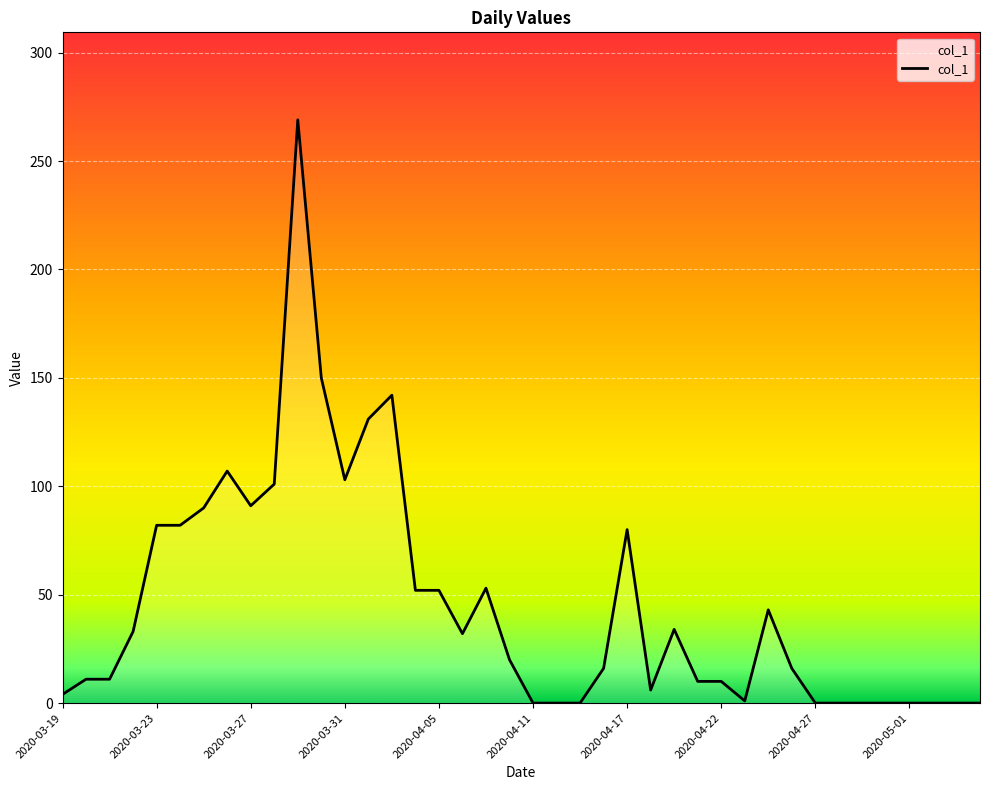

What is the difference between the maximum and minimum values?

269